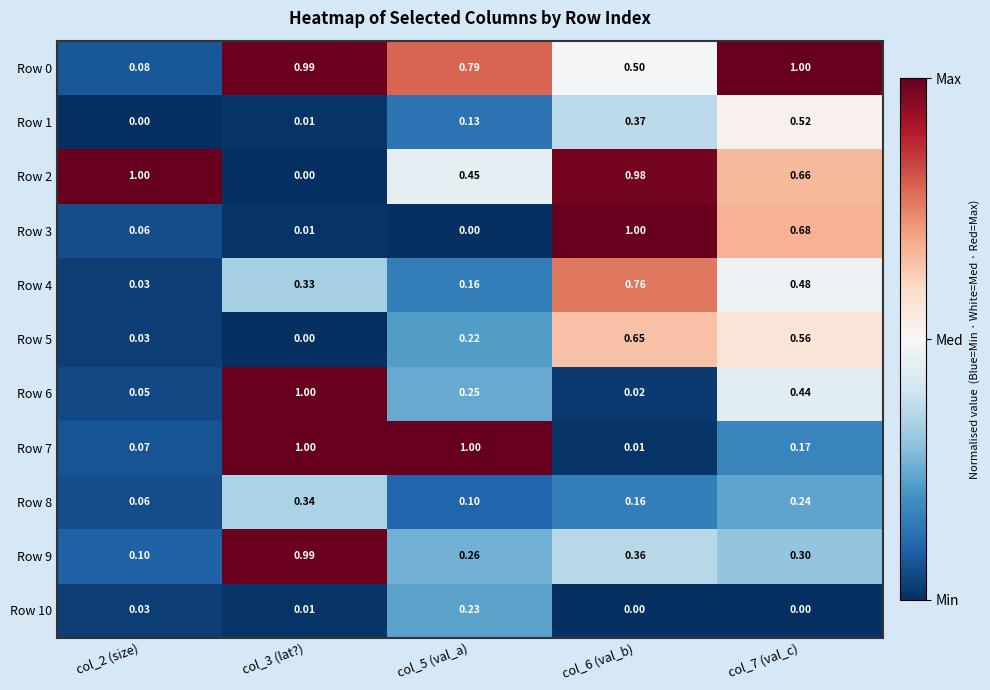

Is the value of Row 0 at col_7 (val_c) greater than the value of Row 7 at col_2 (size)?

Yes